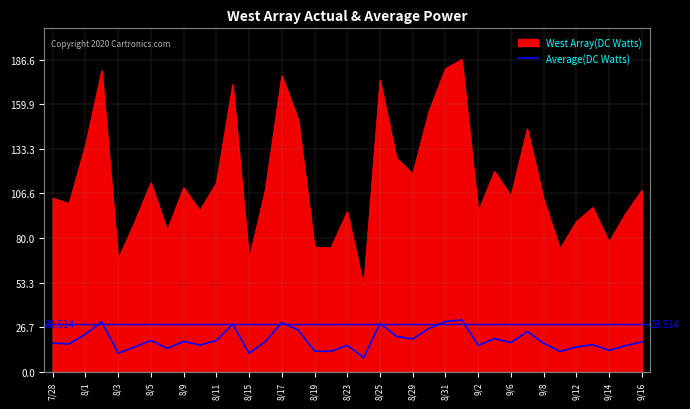

Rank the series by their average value, from highest to lowest.

West Array(DC Watts), Average(DC Watts)